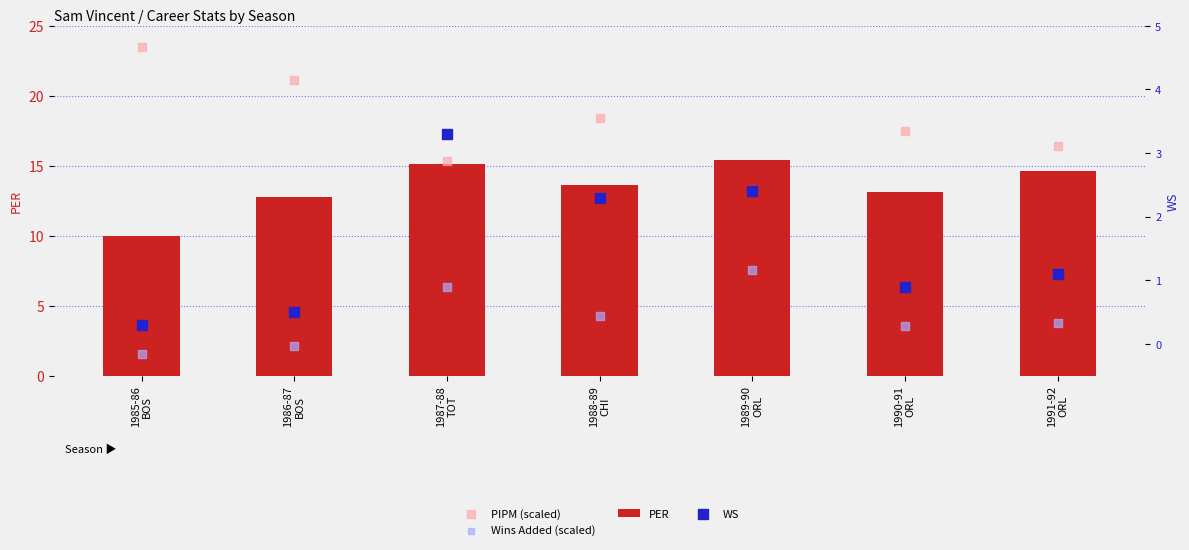

Which series has the widest spread of Y values?

PIPM (scaled)